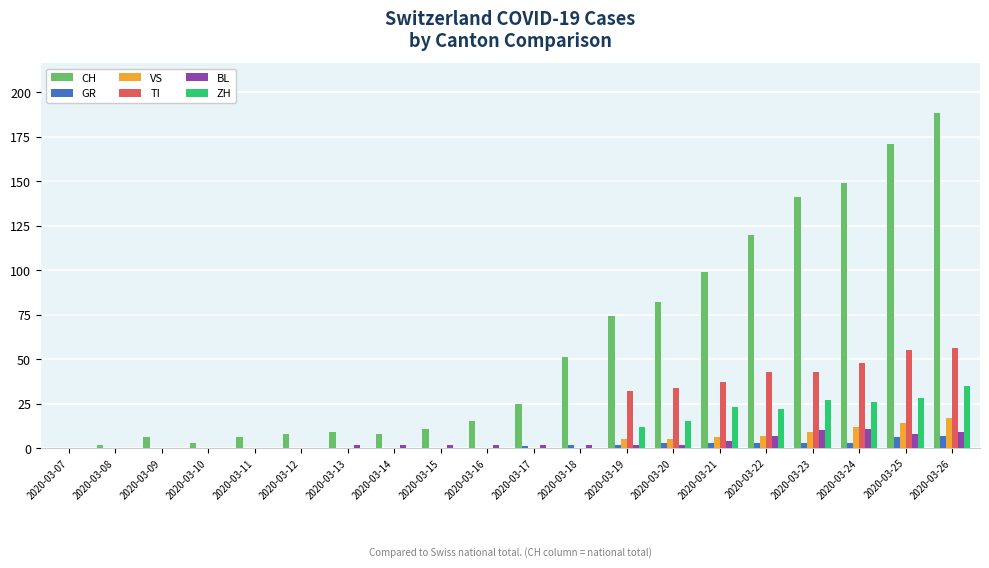

What is the sum of all BL values?

65